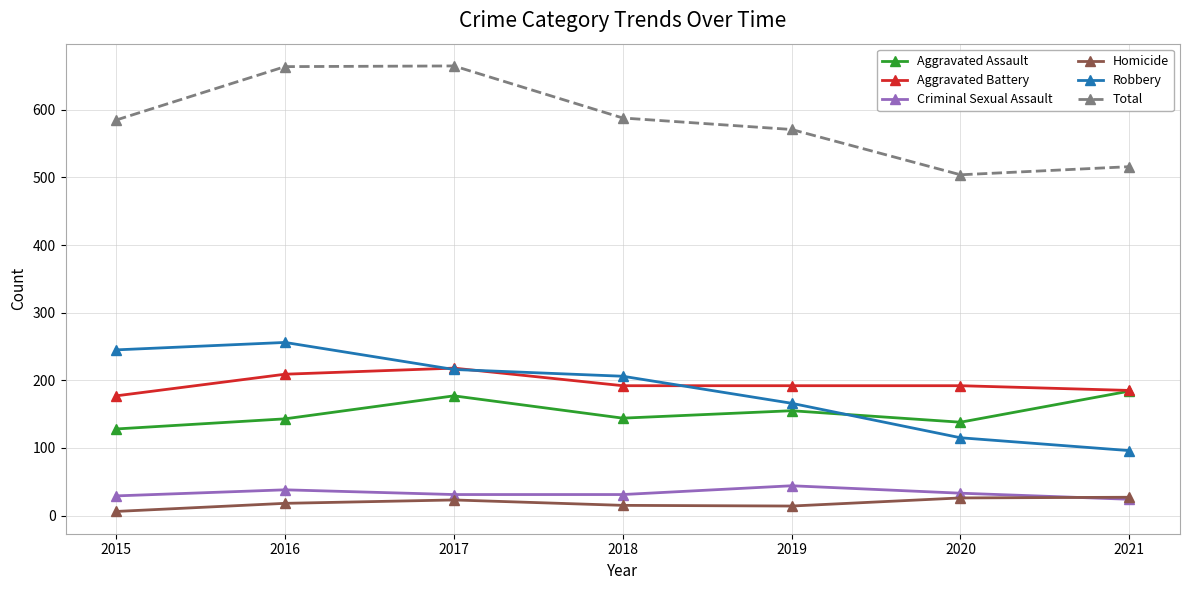

The Aggravated Battery series shows 93 at 2016. True or false?

False